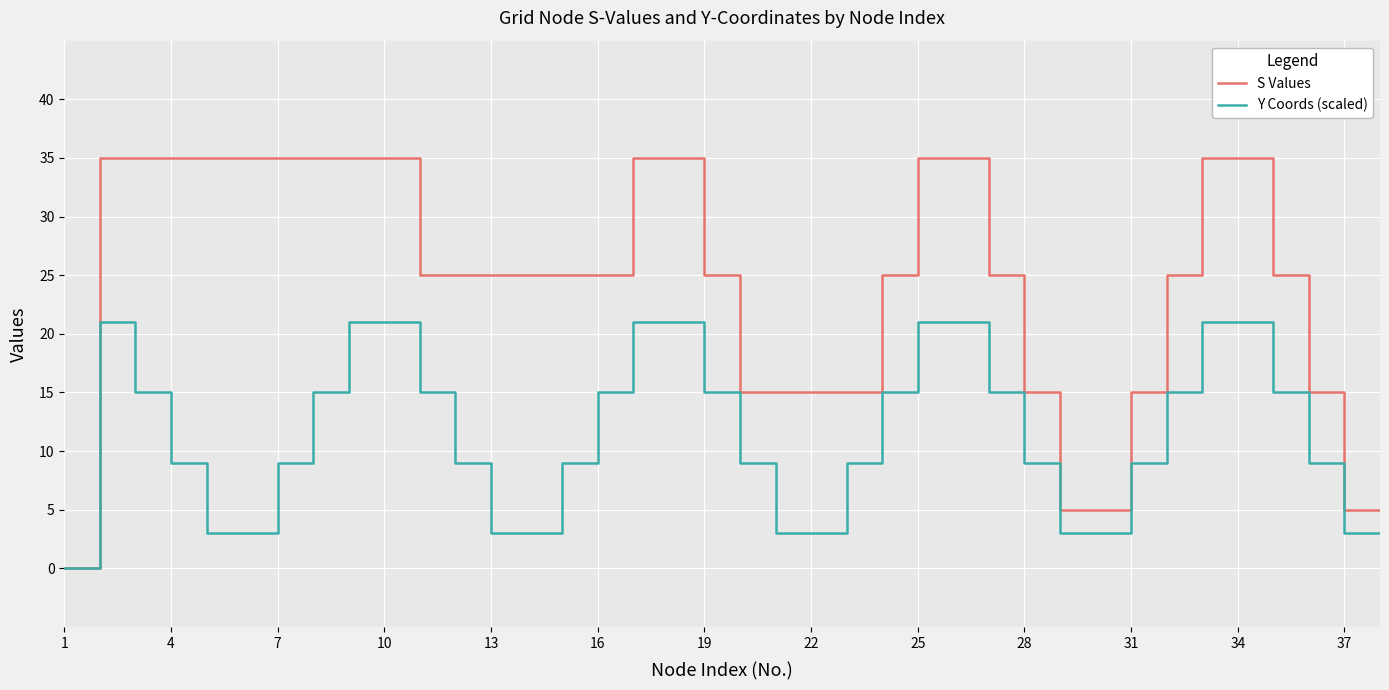

What is the maximum value for S Values?

35